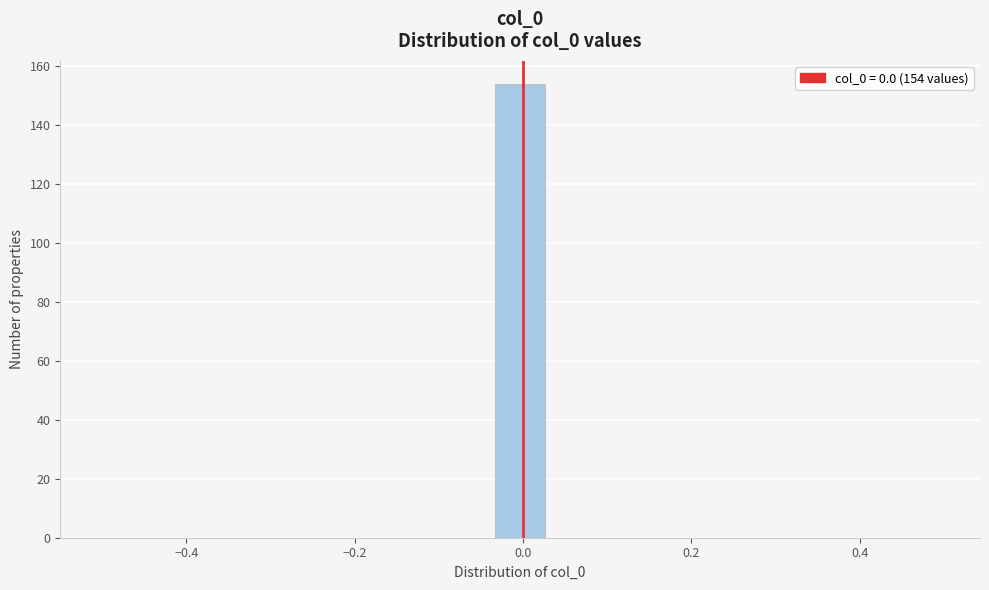

Around what value on the x-axis is the tallest bar? Give the approximate position of its centre, as read against the axis.

0.00